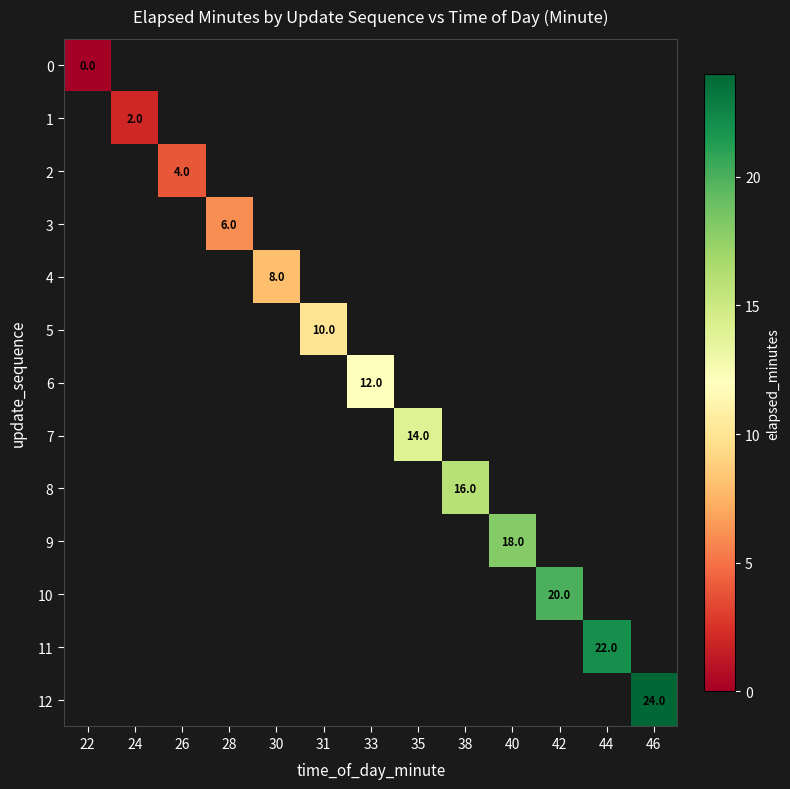

Which has a higher value, 28 or 40?

40